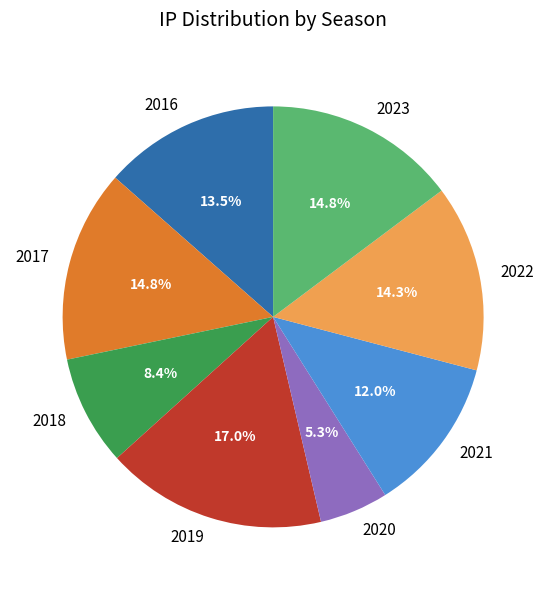

Between 2017 and 2021, which is larger?

2017